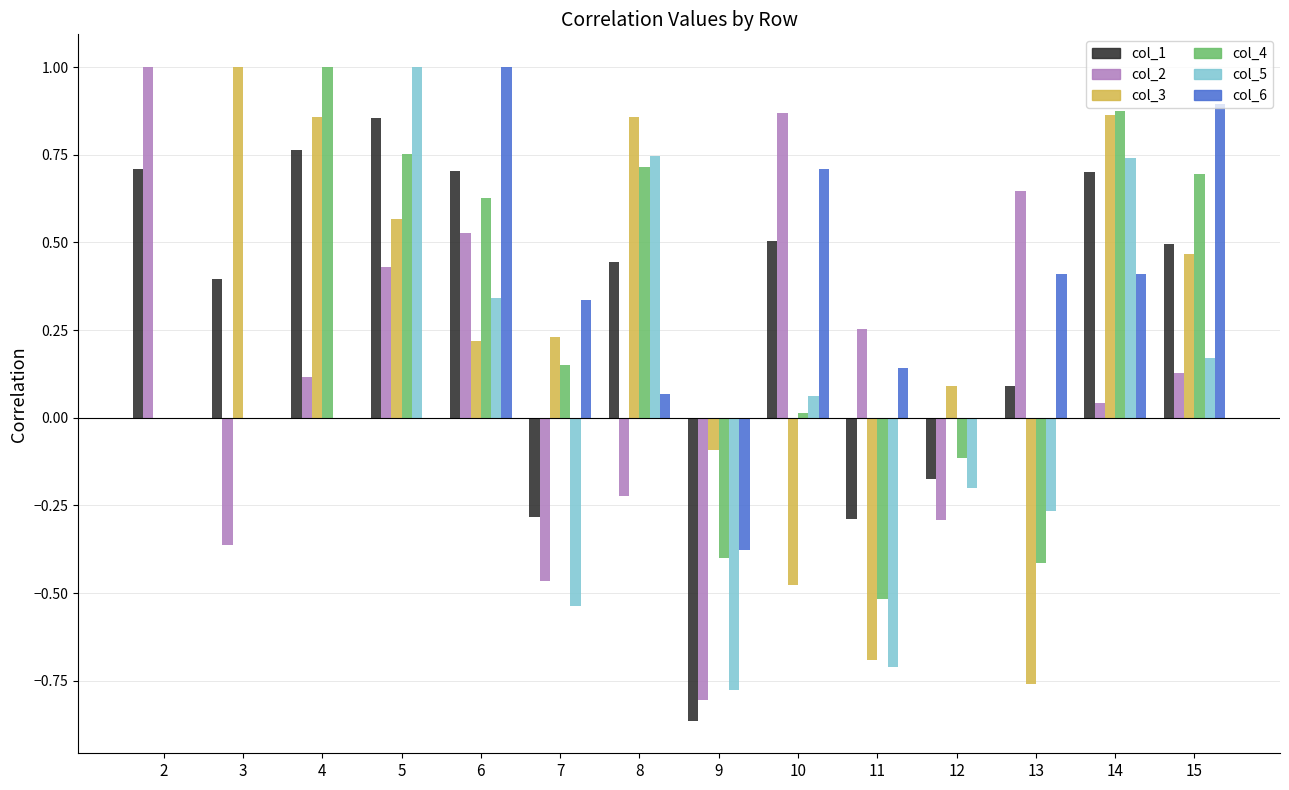

What is the maximum value for col_2?

1.0